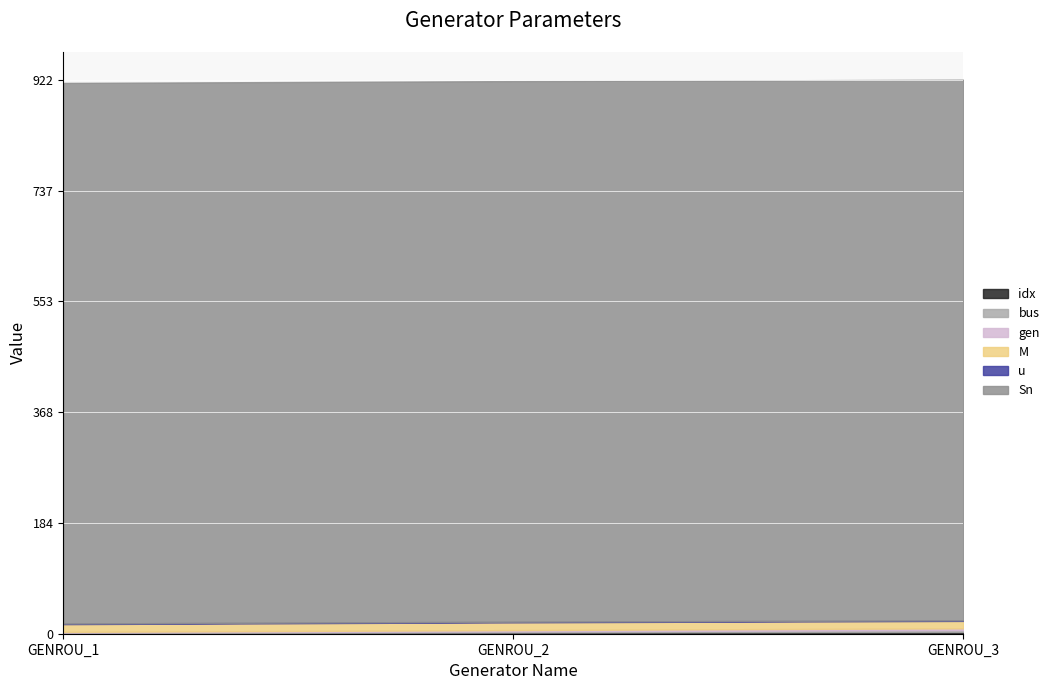

Does the chart display data point markers on the line(s)?

No